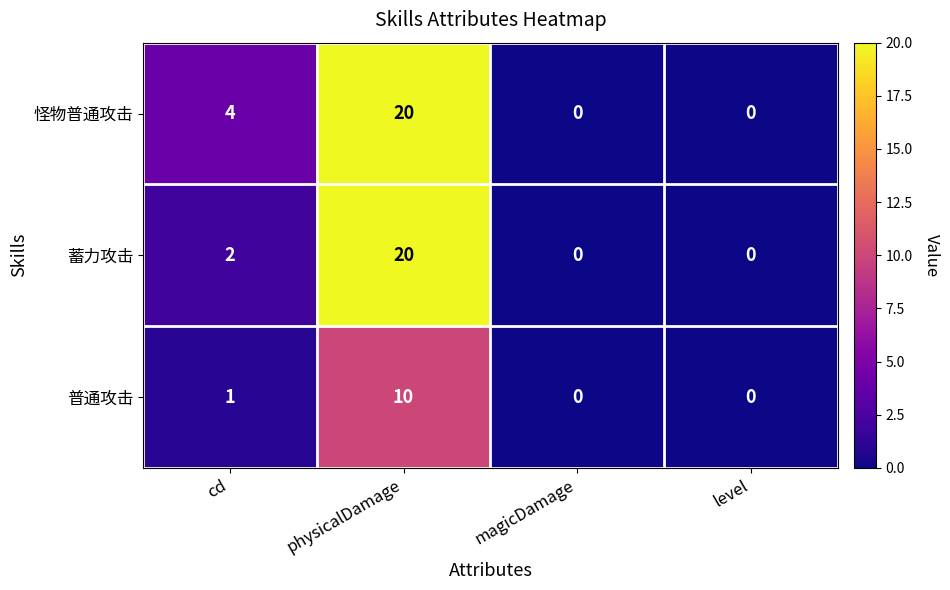

The value of 蓄力攻击 at cd is 2. True or false?

True